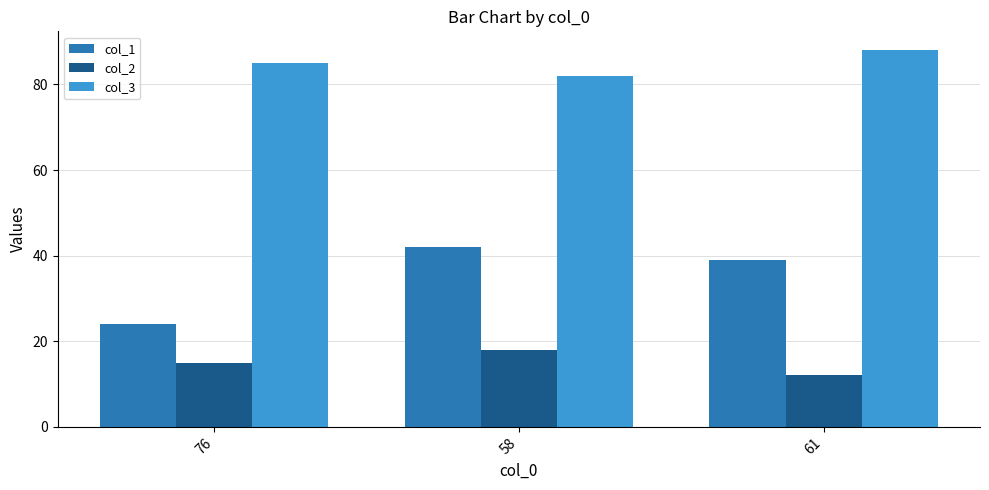

What is the sum of all col_1 values?

105